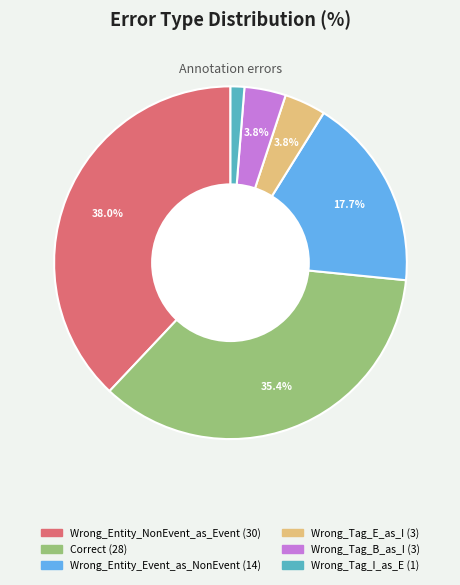

Approximately how many times larger is the value at Wrong_Entity_NonEvent_as_Event compared to Correct?

1.1